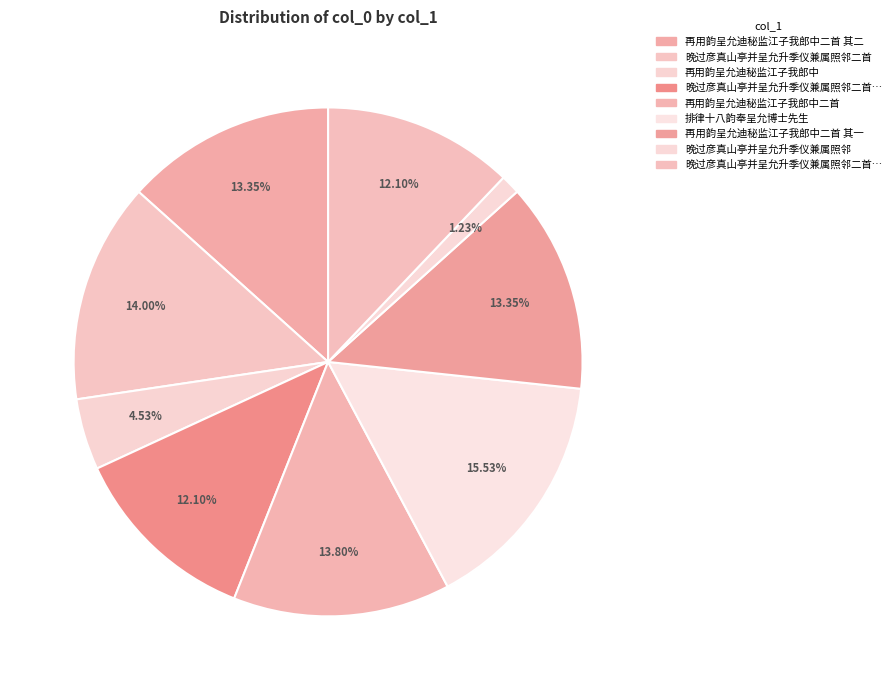

Which category has the biggest portion of the pie?

排律十八韵奉呈允博士先生